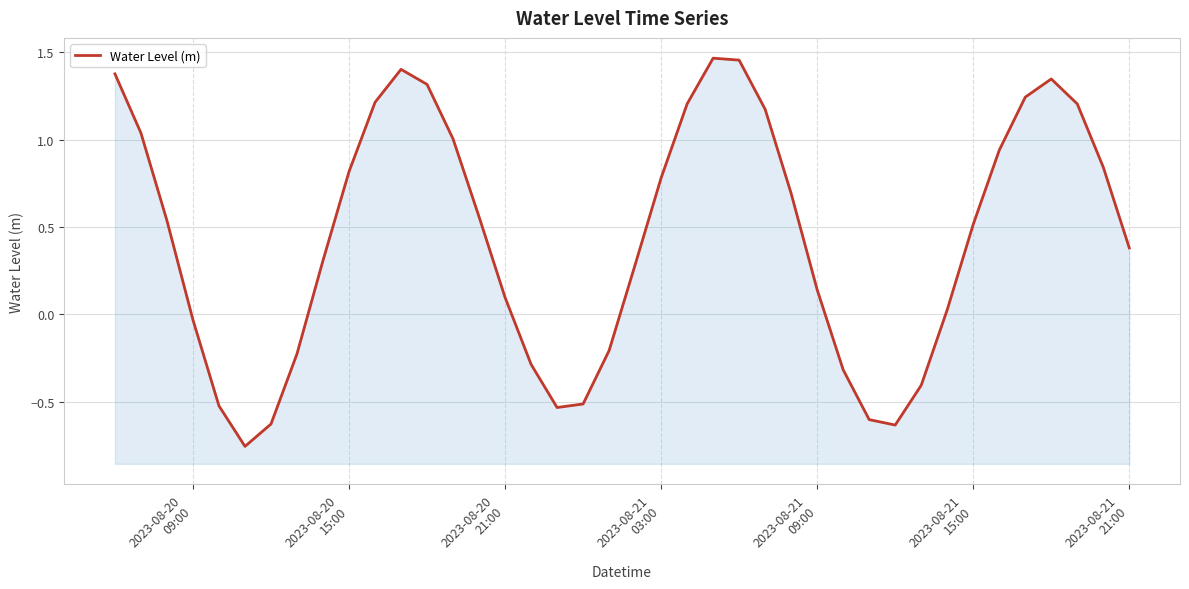

What is the value of the 15th point from the left?

0.6